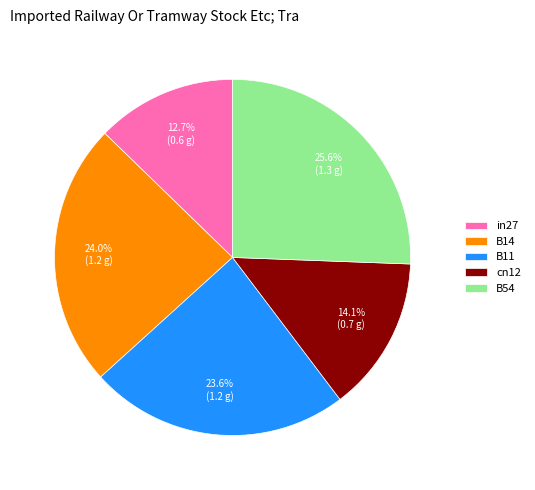

How many slices are in this pie chart?

5